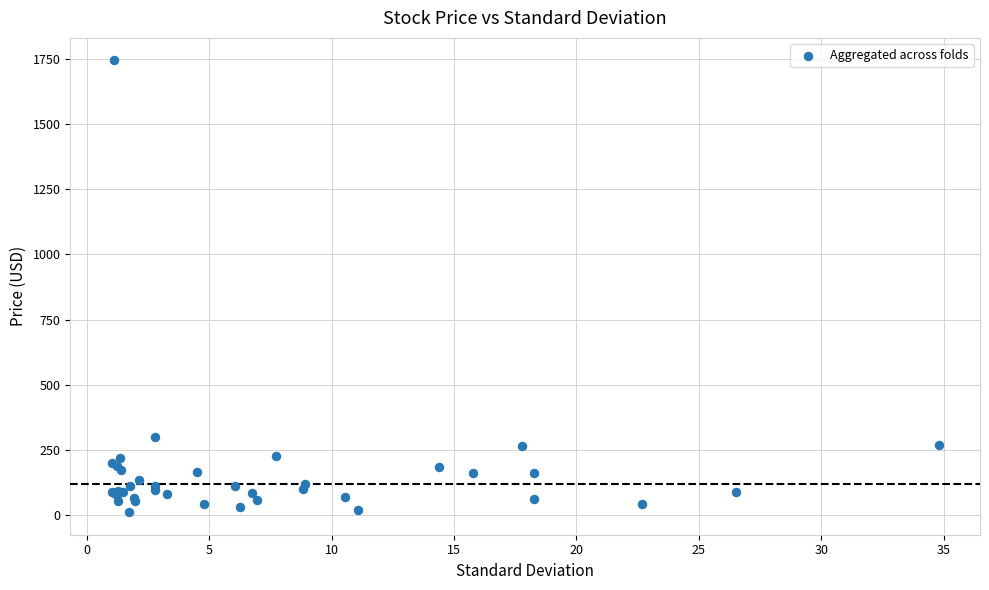

What Y value in the scatter plot is closest to 877?

300.1